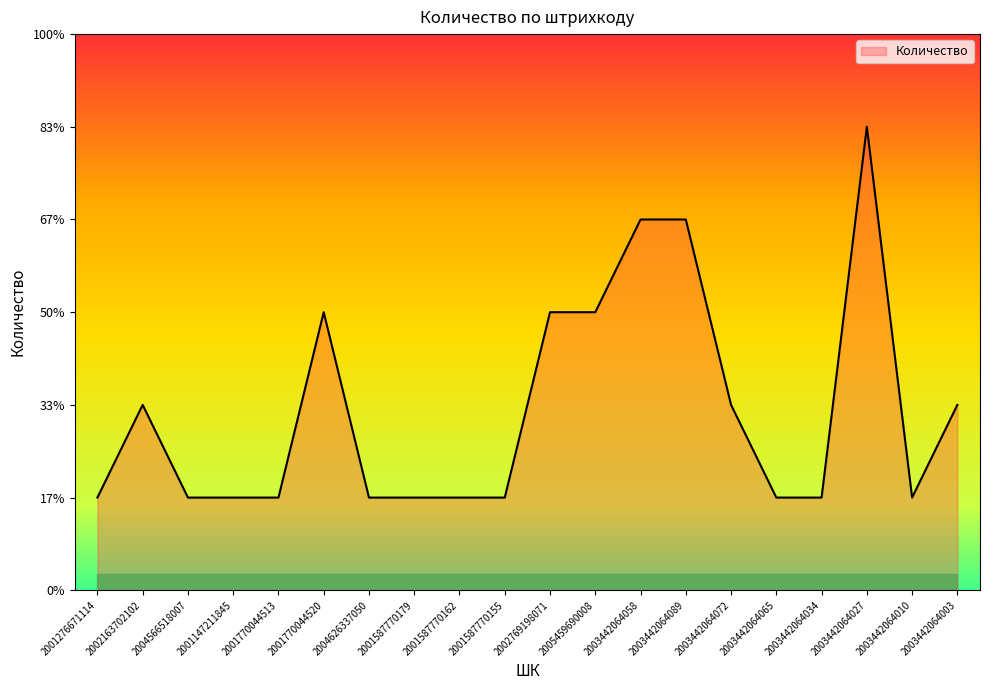

At which category does the chart reach its minimum across all series?

2001276671114